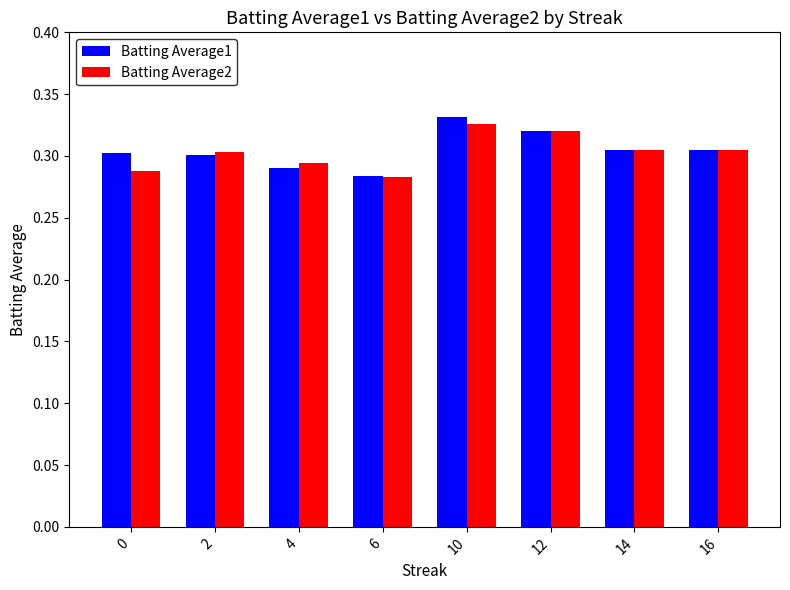

Does the chart contain stacked bars?

No